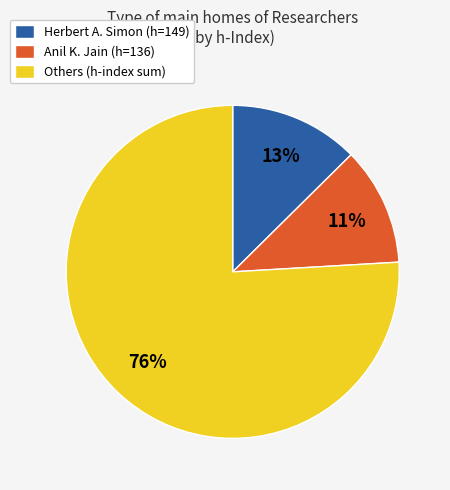

To the nearest percent, what is the difference between the Others (h-index sum) and Herbert A. Simon (h=149) slice percentages?

63%